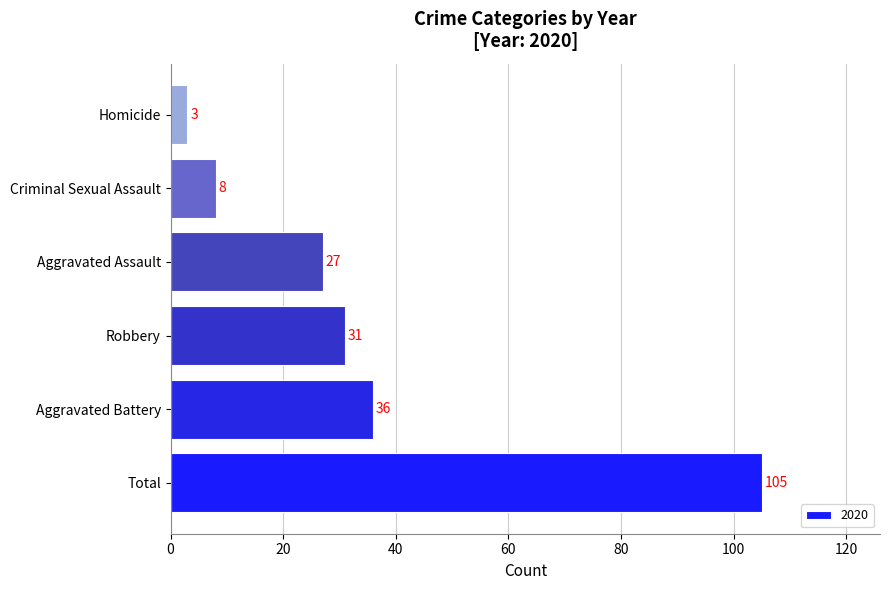

Count the number of data series in this chart.

1